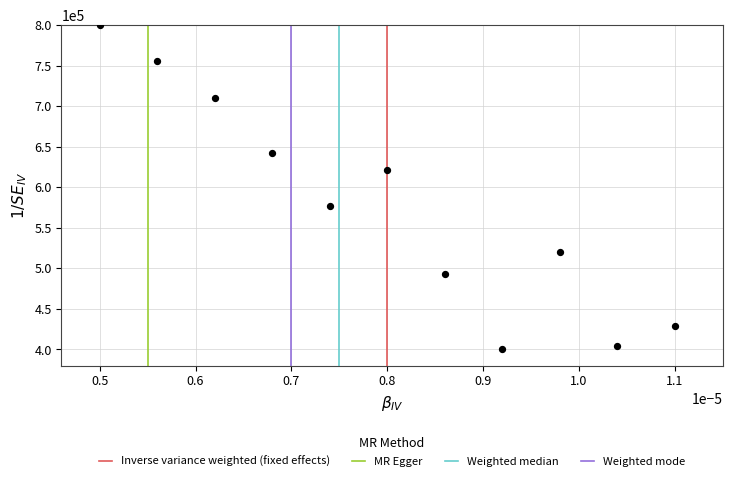

What is the average Y value?

577451.0